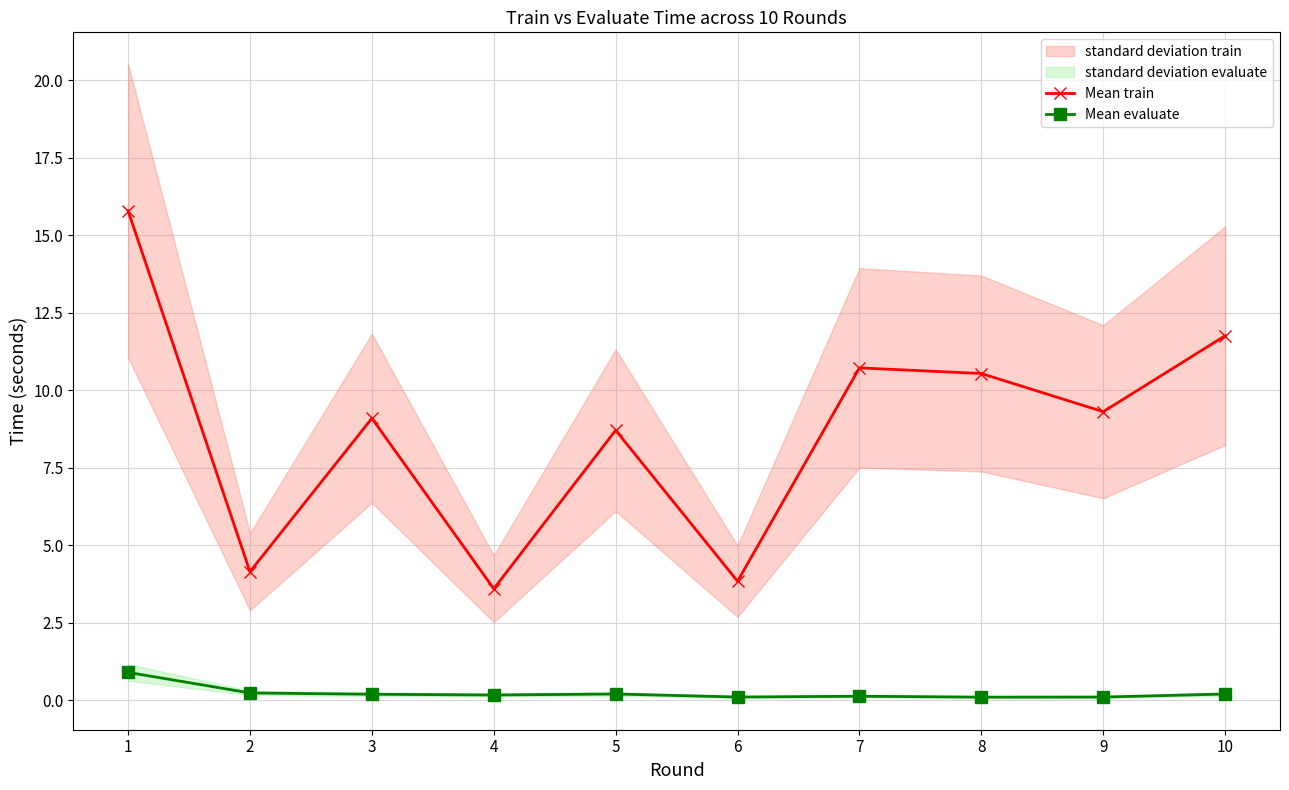

How many lines are shown in the chart?

2